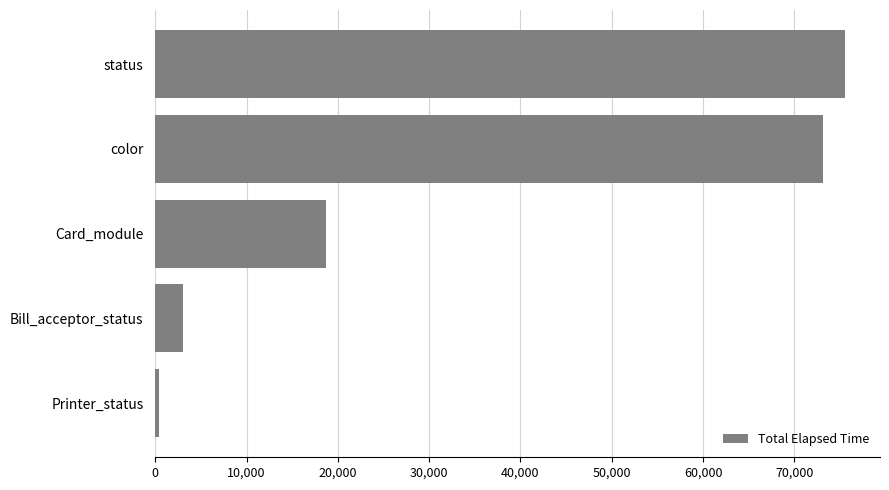

The chart shows a value of 6218 at Card_module. True or false?

False